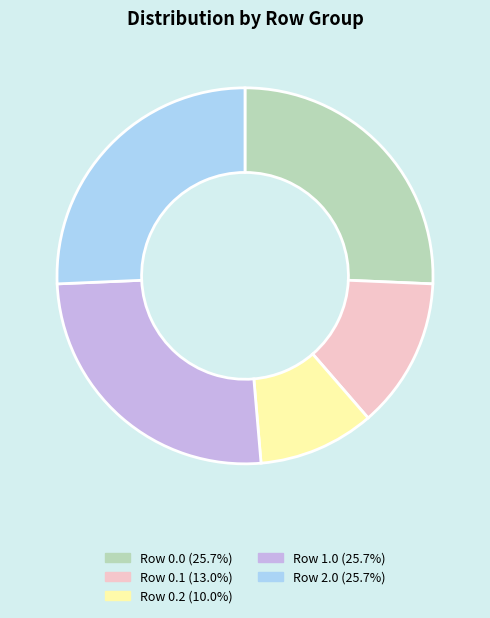

Do Row 2.0 and Row 0.0 together represent more than half of the pie?

Yes